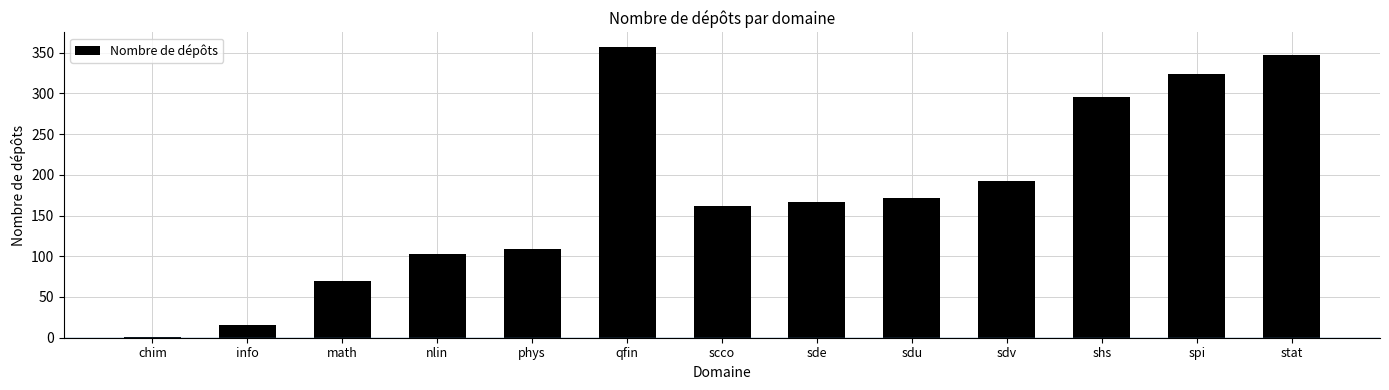

What is the sum of the values at stat and sde?

514